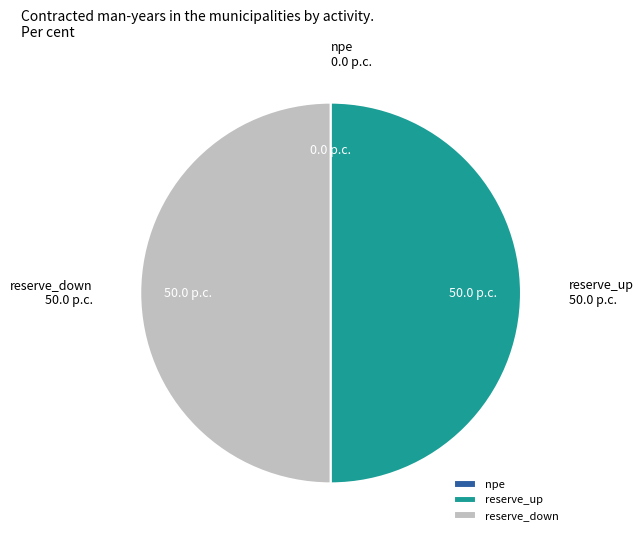

Is the sum of reserve_down and reserve_up greater than half?

Yes